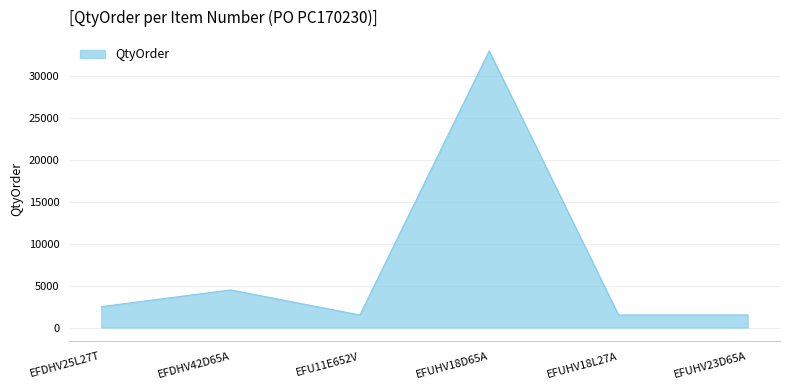

How many lines are shown in the chart?

1